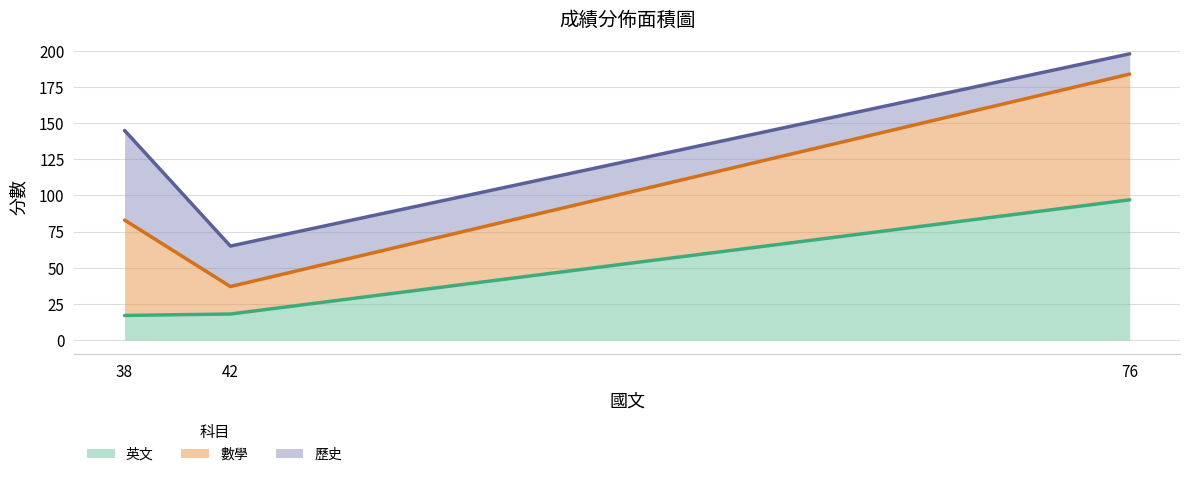

How many lines are shown in the chart?

3